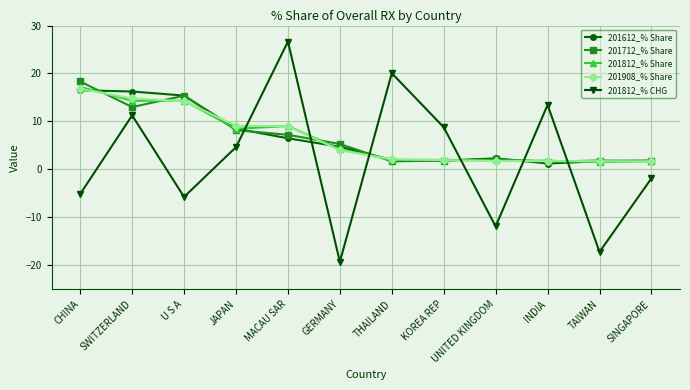

What is the difference between the maximum and minimum values in the 201812_% CHG series?

45.9